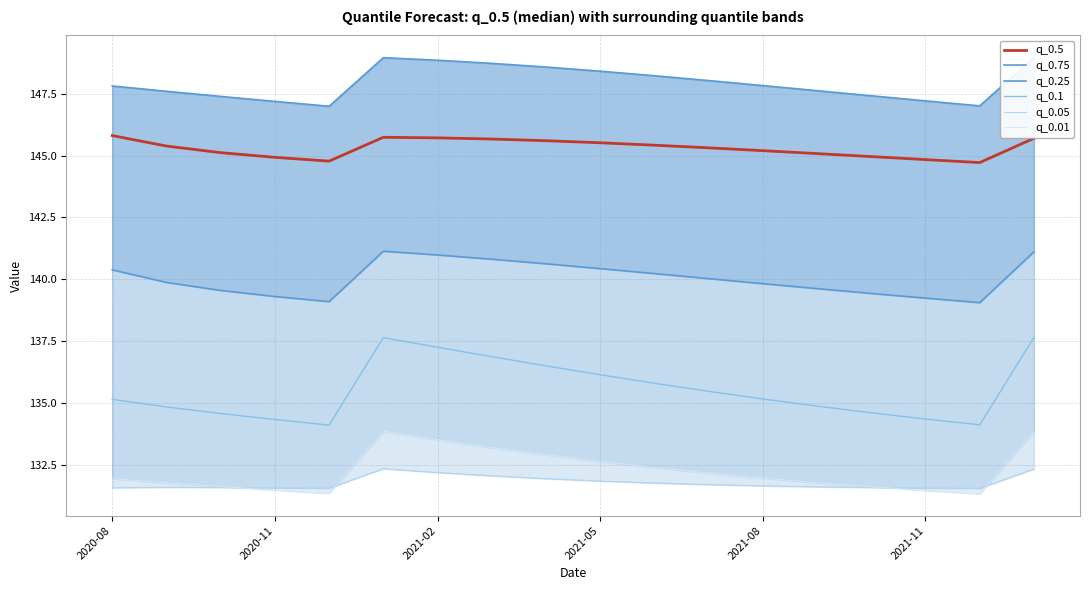

Reading left to right, extract all data points from this chart.

q_0.5: 145.8	145.4	145.1	144.9	144.8	145.7	145.7	145.7	145.6	145.5	145.4	145.3	145.2	145.1	145.0	144.8	144.7	145.7
q_0.75: 147.8	147.6	147.4	147.2	147.0	149.0	148.9	148.7	148.6	148.4	148.2	148.0	147.8	147.6	147.4	147.2	147.0	149.0
q_0.25: 140.4	139.9	139.6	139.3	139.1	141.1	141.0	140.8	140.6	140.4	140.2	140.0	139.8	139.6	139.4	139.2	139.1	141.1
q_0.1: 135.2	134.8	134.6	134.3	134.1	137.6	137.3	136.9	136.5	136.1	135.8	135.5	135.2	134.9	134.6	134.4	134.1	137.7
q_0.05: 131.6	131.6	131.6	131.6	131.6	132.4	132.2	132.1	132.0	131.9	131.8	131.7	131.7	131.6	131.6	131.6	131.6	132.3
q_0.01: 131.9	131.8	131.6	131.5	131.4	133.9	133.5	133.2	132.9	132.6	132.4	132.2	132.0	131.8	131.6	131.5	131.3	133.9